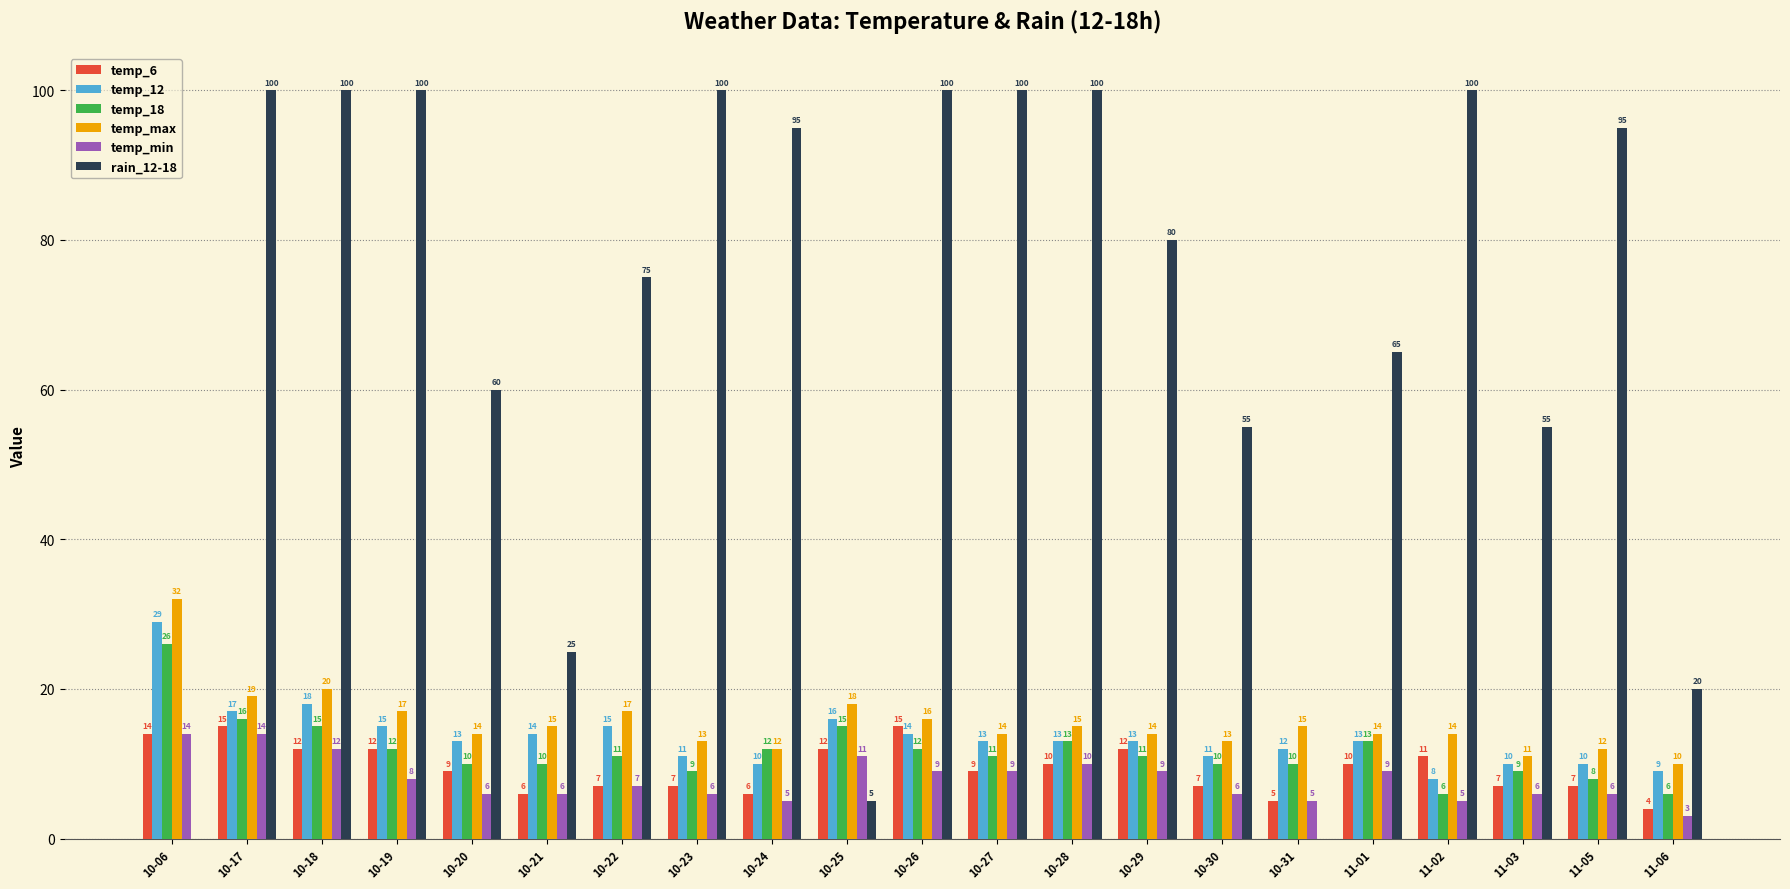

Reading left to right, what are all the values shown in this chart?

temp_6: 14	15	12	12	9	6	7	7	6	12	15	9	10	12	7	5	10	11	7	7	4
temp_12: 29	17	18	15	13	14	15	11	10	16	14	13	13	13	11	12	13	8	10	10	9
temp_18: 26	16	15	12	10	10	11	9	12	15	12	11	13	11	10	10	13	6	9	8	6
temp_max: 32	19	20	17	14	15	17	13	12	18	16	14	15	14	13	15	14	14	11	12	10
temp_min: 14	14	12	8	6	6	7	6	5	11	9	9	10	9	6	5	9	5	6	6	3
rain_12-18: 0	100	100	100	60	25	75	100	95	5	100	100	100	80	55	0	65	100	55	95	20